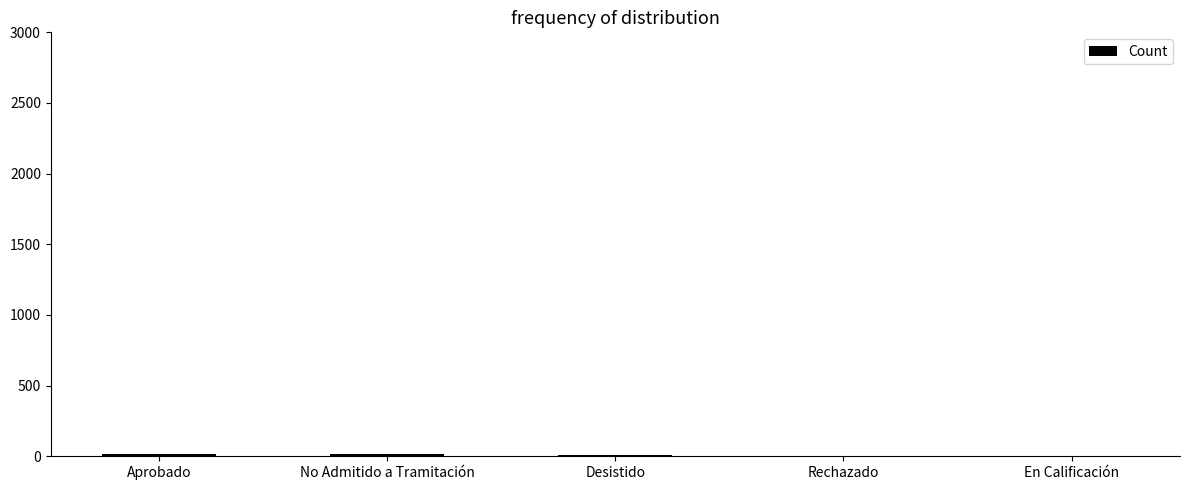

What is the sum of all values?

40